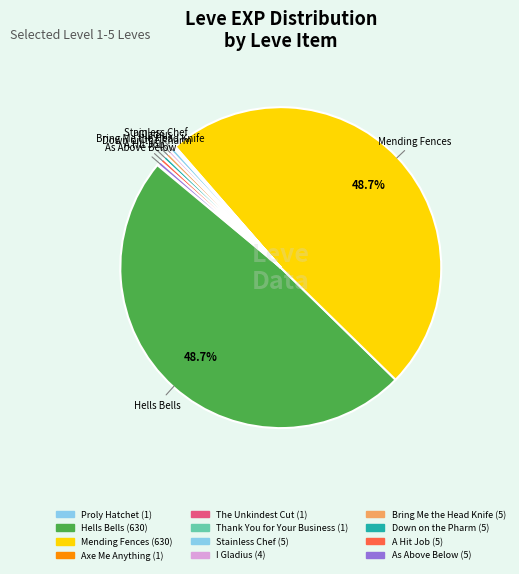

What percentage do A Hit Job and The Unkindest Cut together represent?

0.5%